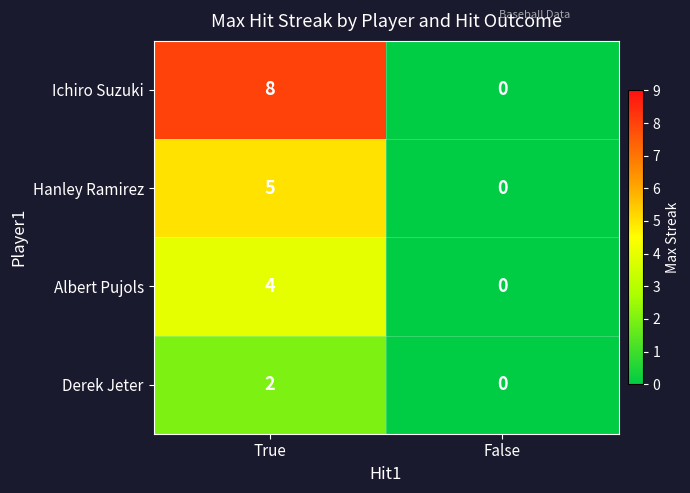

At which category is the sum across all series the highest?

True